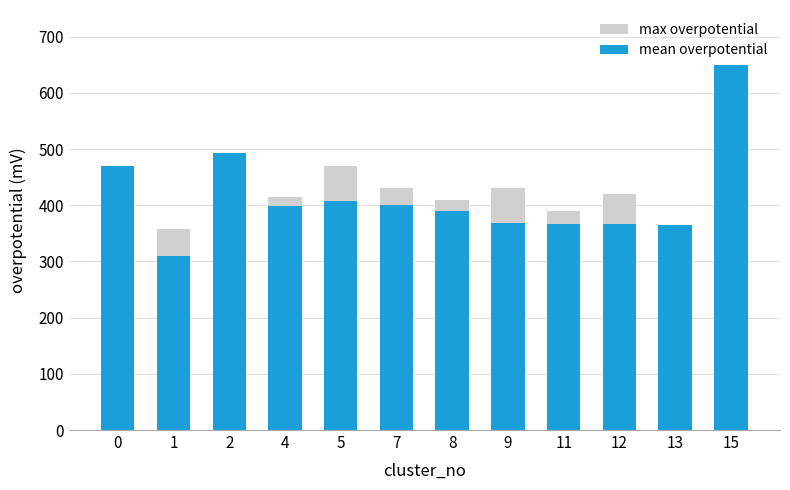

What is the value of the mean overpotential bar at the 8th from the left?

367.8